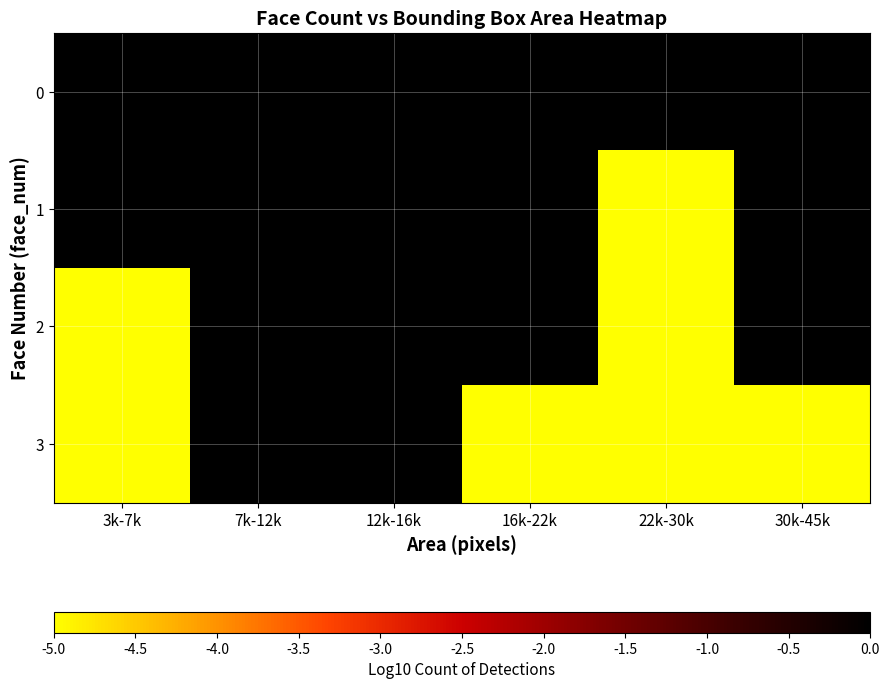

What is the total value across all series at 16k-22k?

-3.6